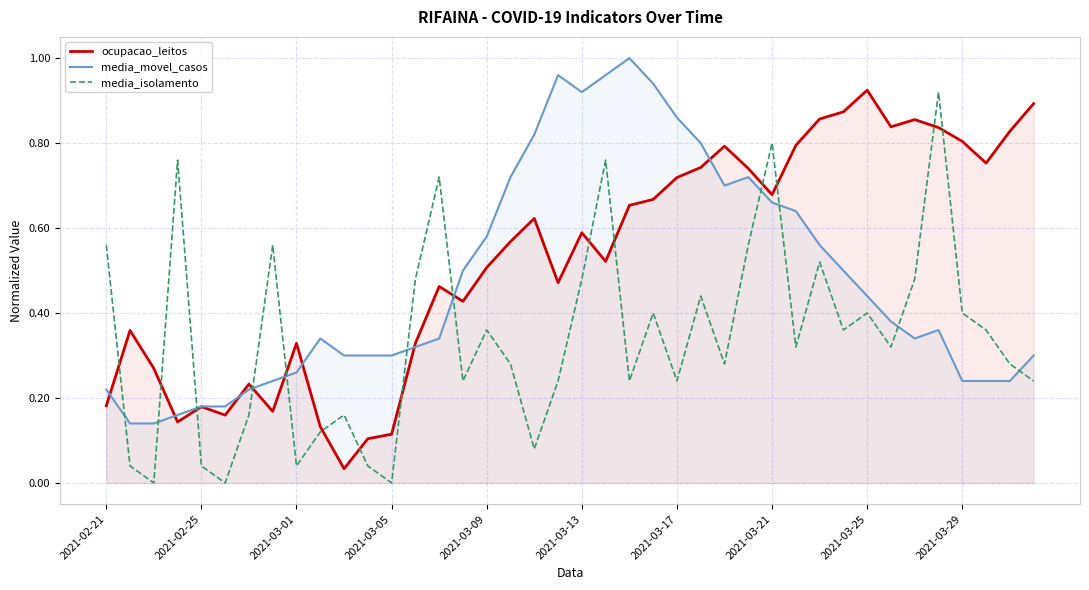

True or false: media_movel_casos and media_isolamento cross at least once.

True